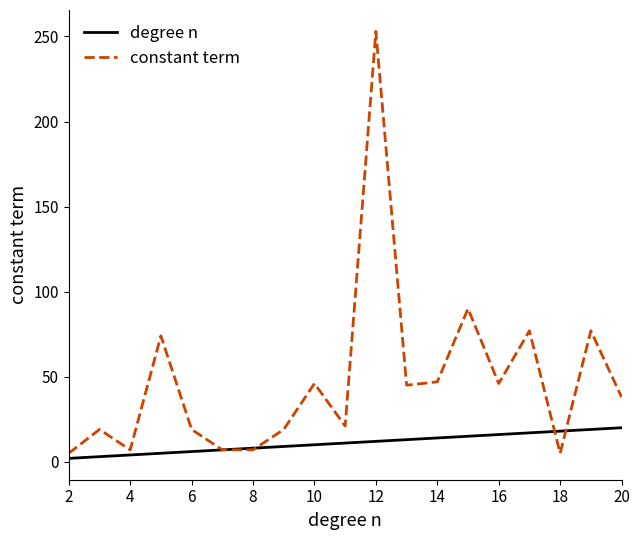

What is the maximum value shown in the chart?

253